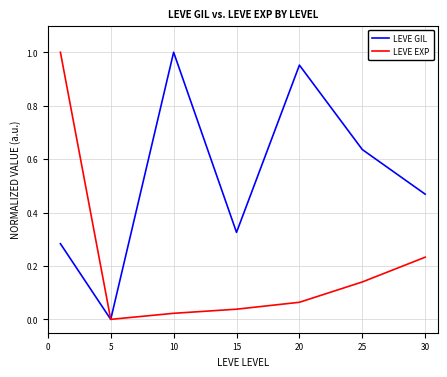

What is the sum of all LEVE GIL values?

3.7